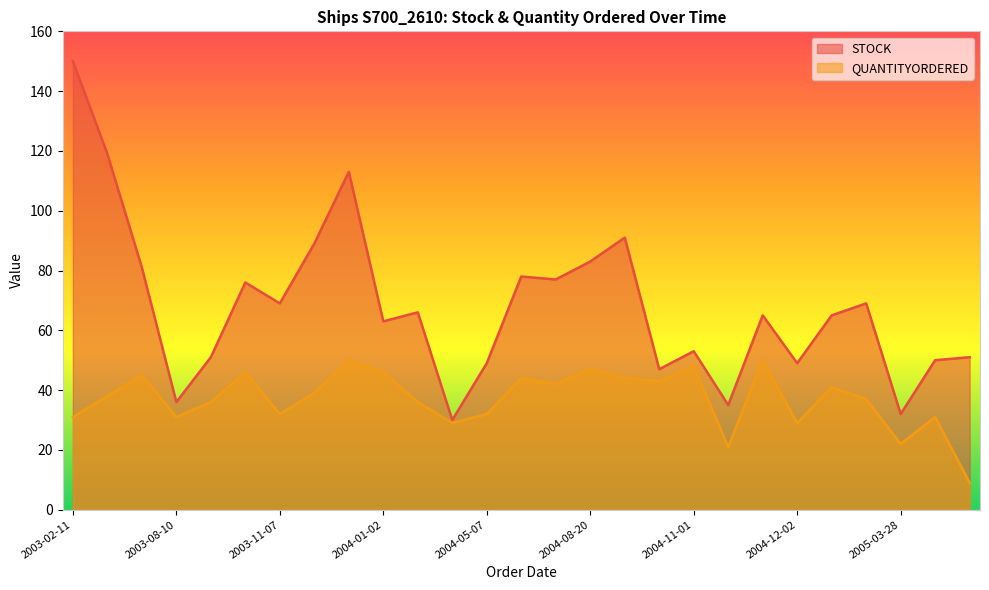

Which category has the highest value in the STOCK series?

2003-02-11